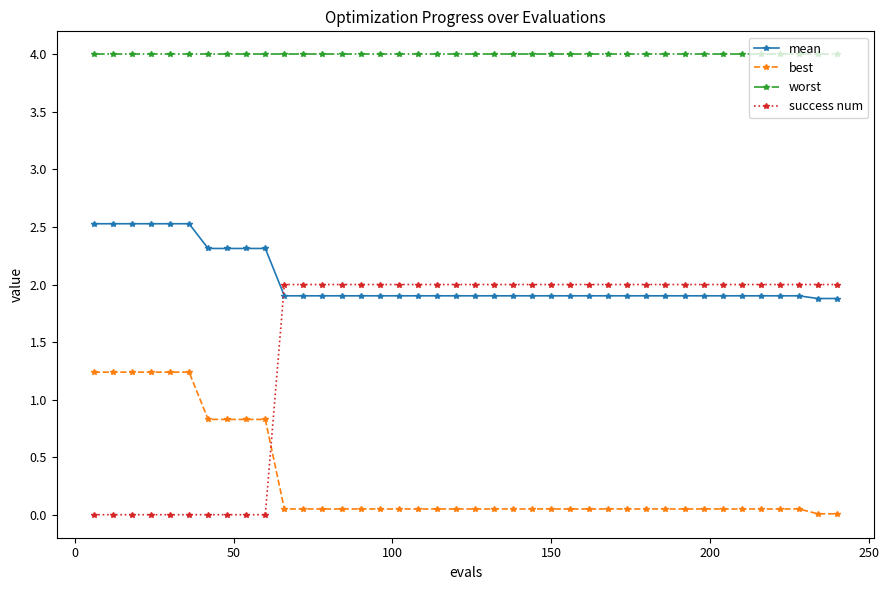

What is the sum of all mean values?

81.4